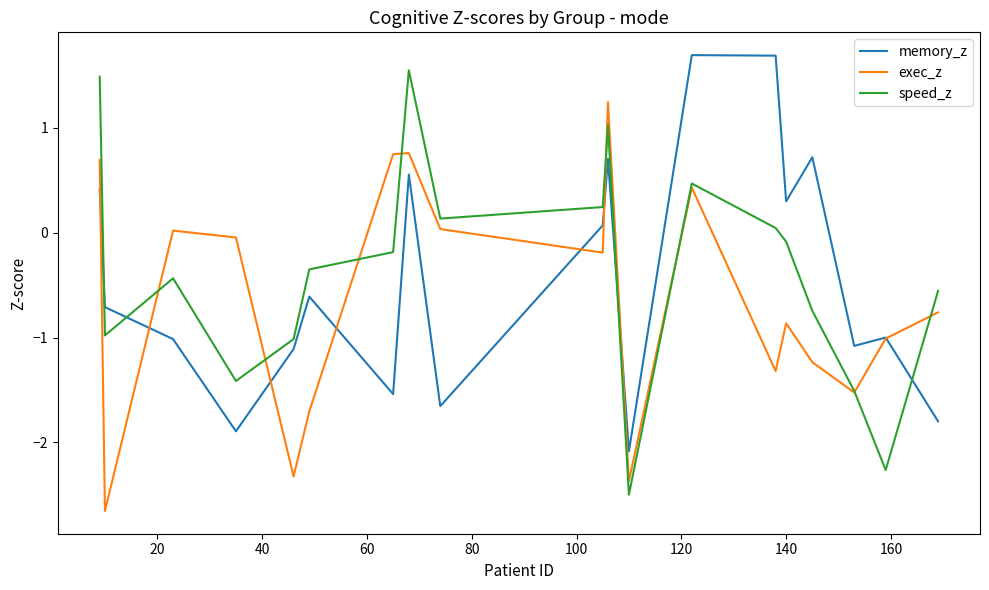

In speed_z, how many points are higher than both neighbors (excluding endpoints)?

4